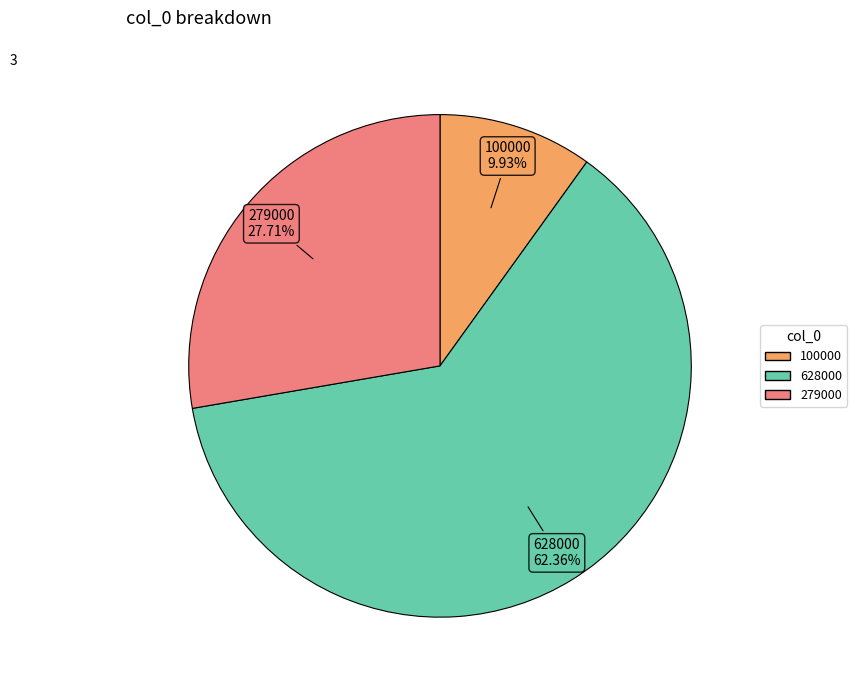

Is 628000 the majority of the pie?

Yes